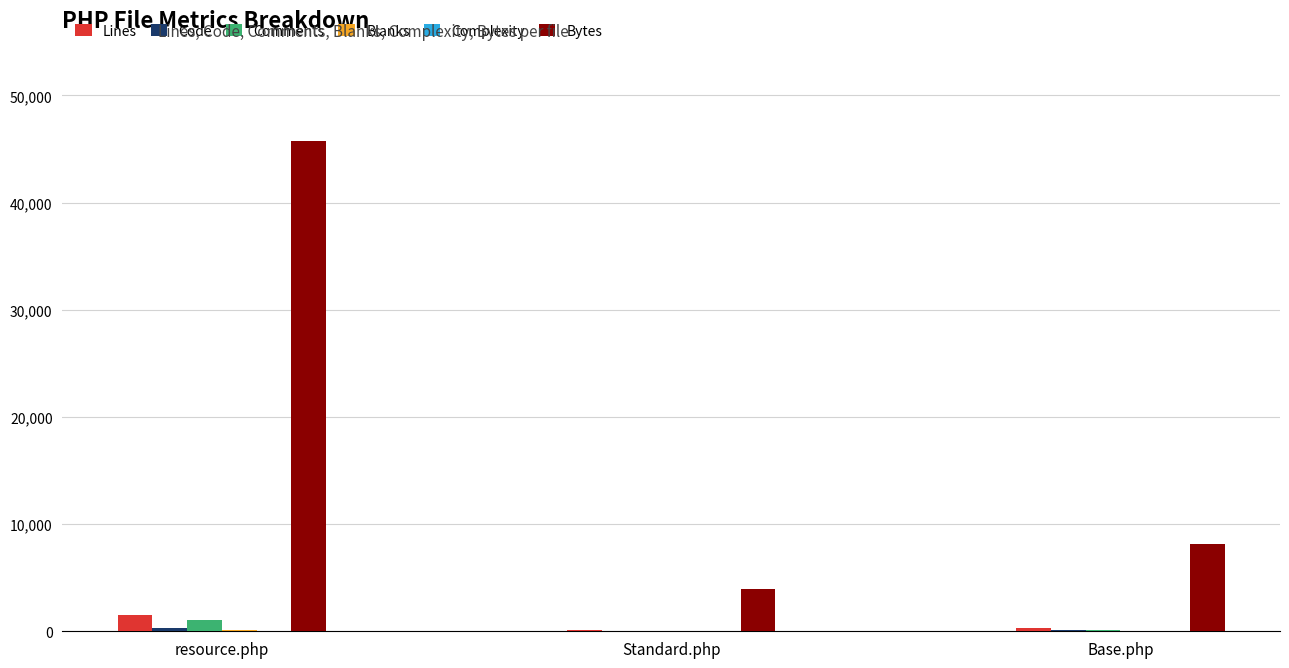

Between resource.php and Standard.php, which series saw the biggest shift?

Bytes